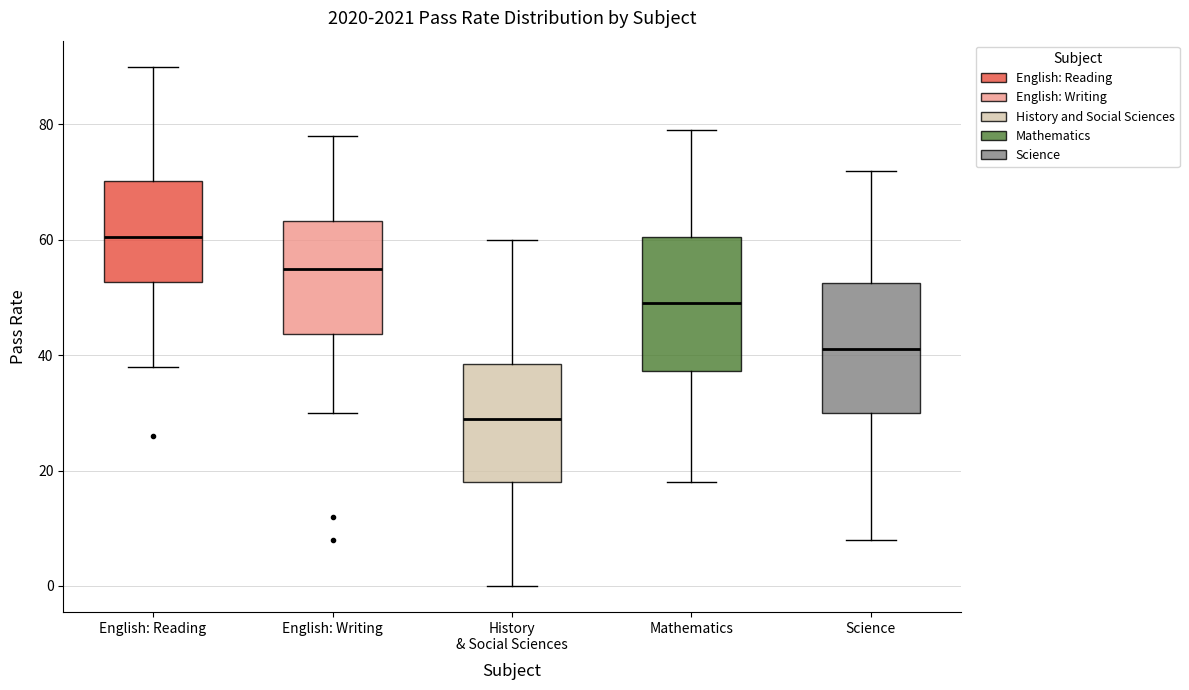

Reading left to right, transcribe this box plot: for each box, give where its median line is, the range the box spans, and where its two whiskers end, as read against the y-axis. The values are not printed on the chart, so give them approximately, as read against the axis.

English: Reading: median 60, box 52 to 70, whiskers 38 to 90
English: Writing: median 56, box 44 to 64, whiskers 30 to 78
History & Social Sciences: median 30, box 18 to 38, whiskers 0 to 60
Mathematics: median 50, box 38 to 60, whiskers 18 to 80
Science: median 42, box 30 to 52, whiskers 8 to 72